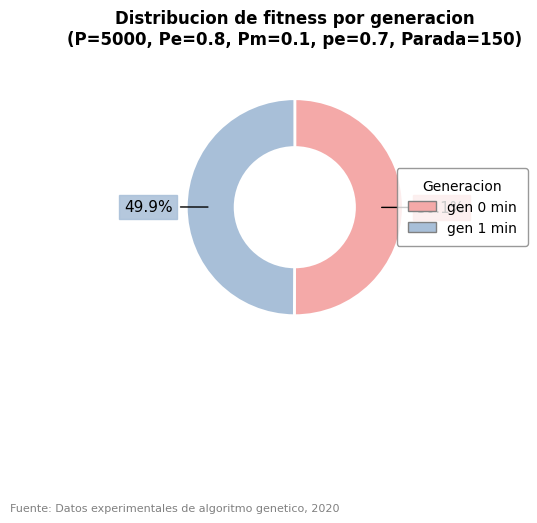

The gen 1 min slice represents 50% of the pie. True or false?

True